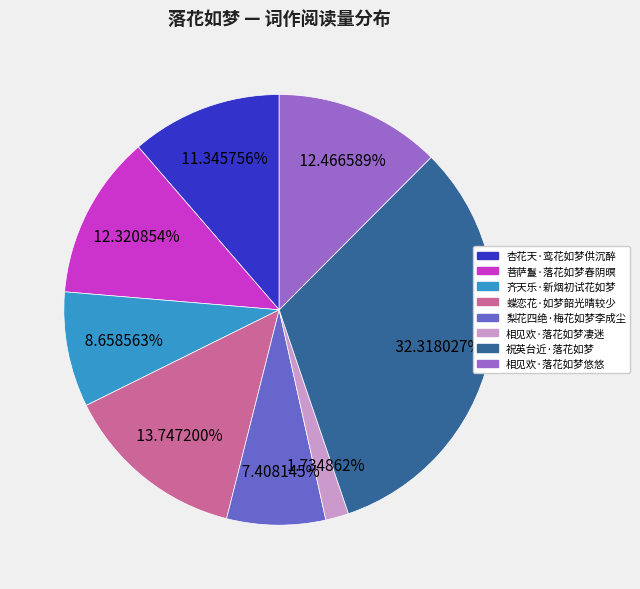

Which slice is the largest?

祝英台近·落花如梦